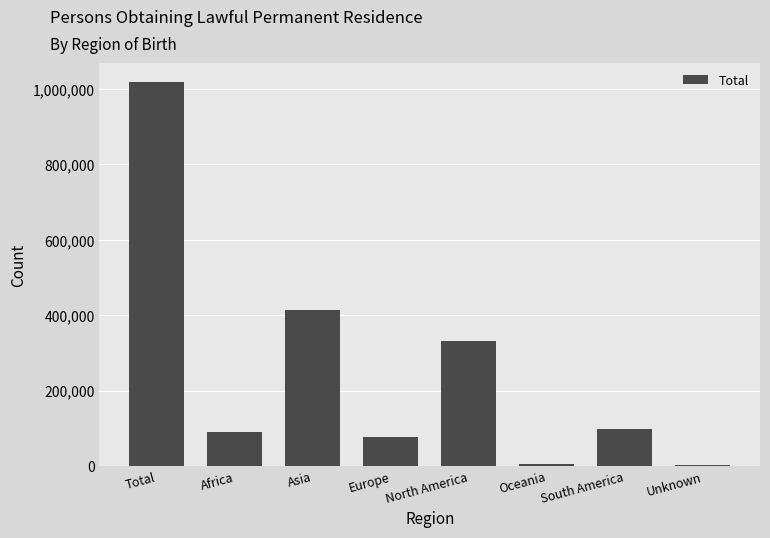

What is the ratio of the value at North America to the value at Africa?

3.7